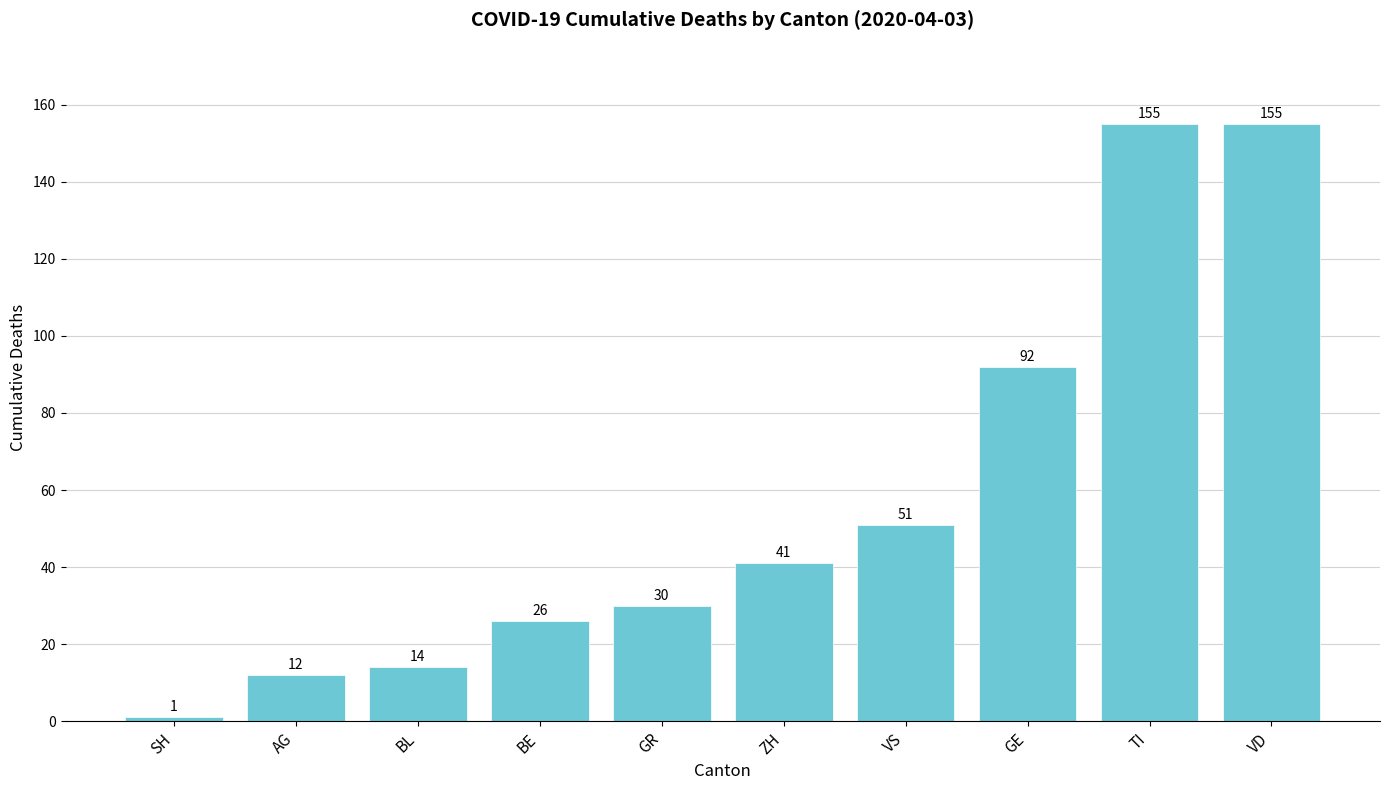

What is the difference between the values at VD and GE?

63